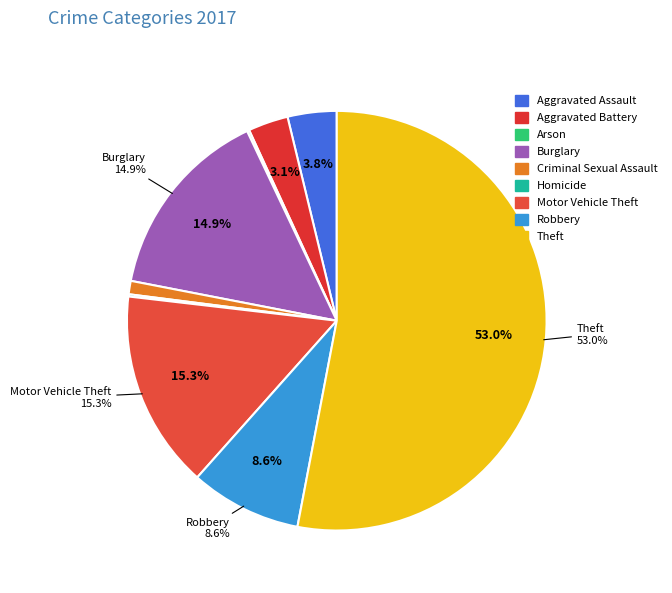

What percentage is the Aggravated Assault slice, to the nearest percent?

4%